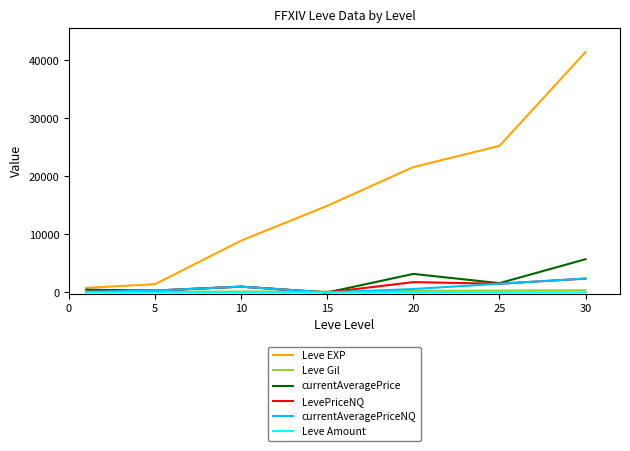

Which series has the largest total across all categories?

Leve EXP